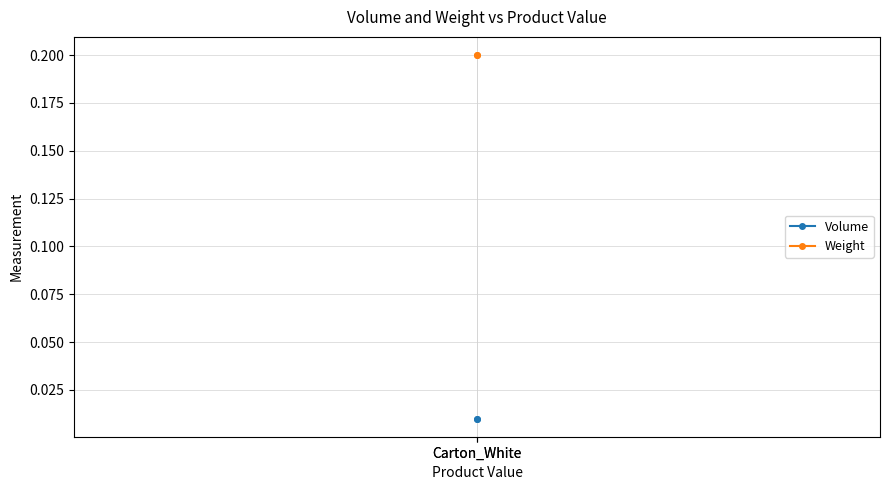

At which category is the sum across all series the highest?

Carton_White